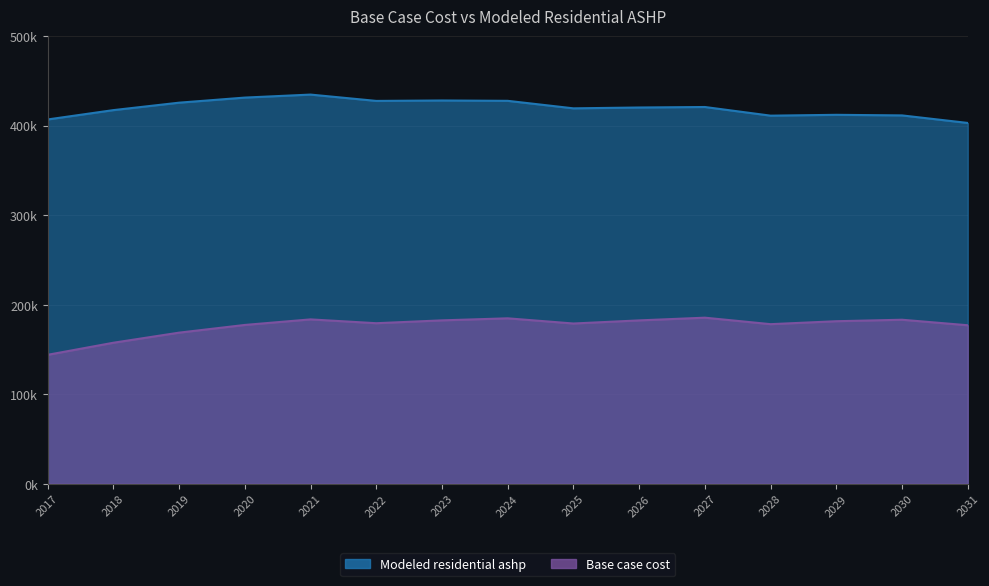

What is the highest value of the Modeled residential ashp series?

434614.1